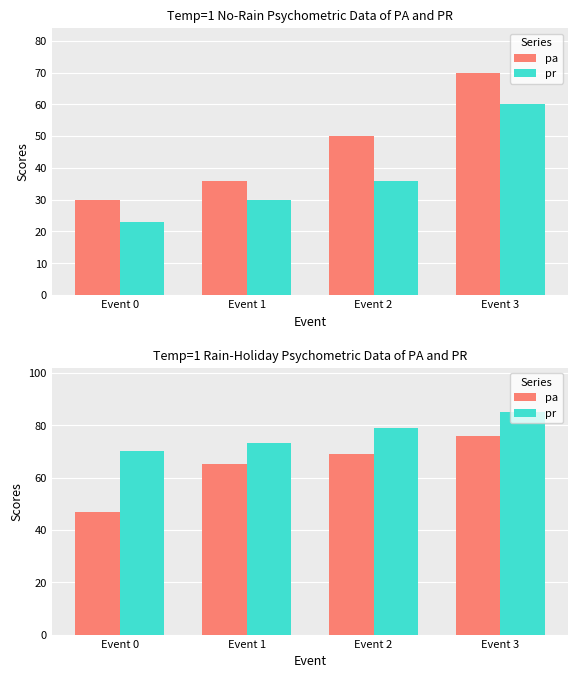

What is the value of the pr bar at the 2nd from the left?

73